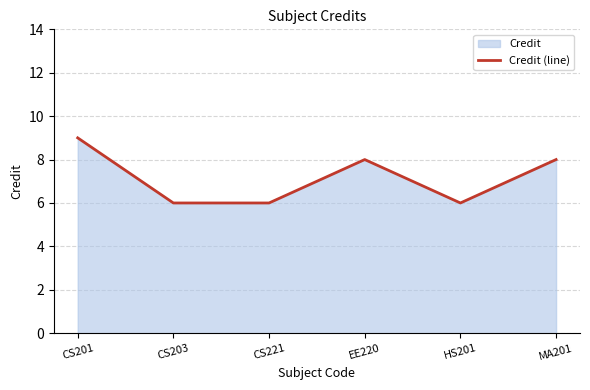

Which label corresponds to the largest value in the chart?

CS201